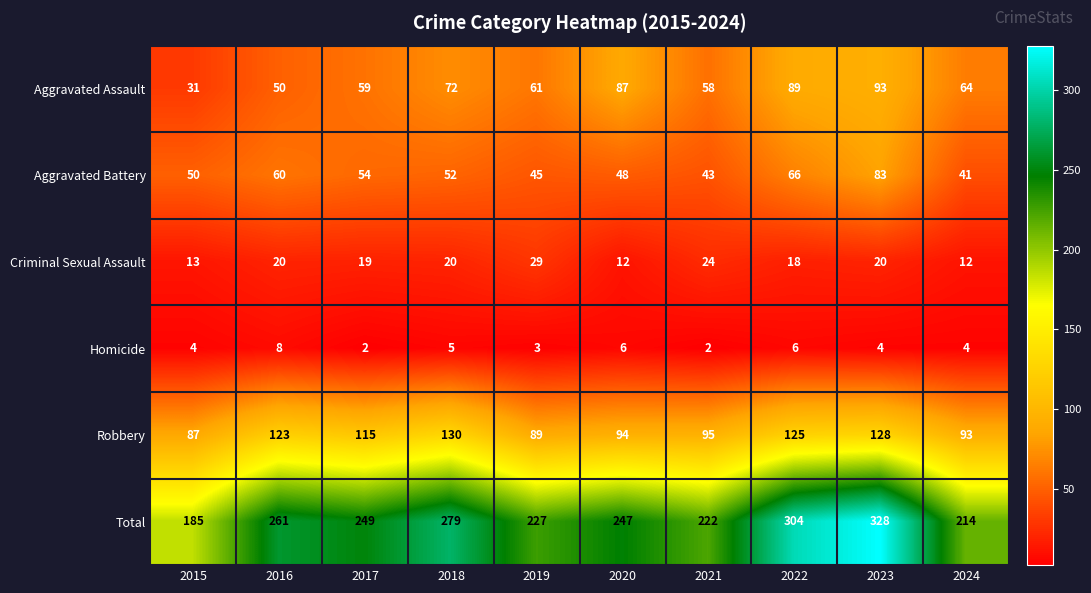

What is the lowest value of the Aggravated Assault series?

31